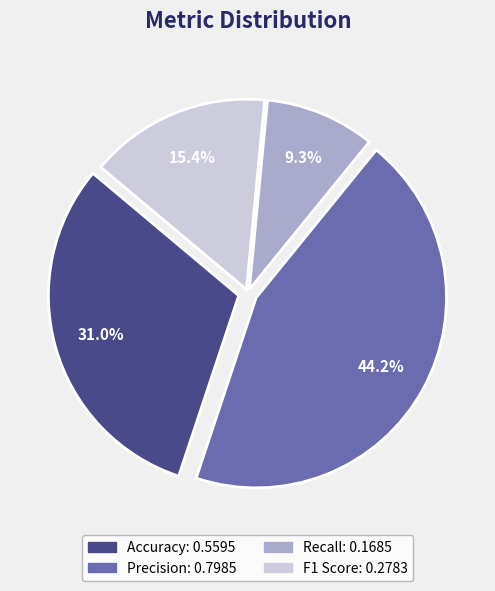

What is the smallest slice in the pie chart?

Recall